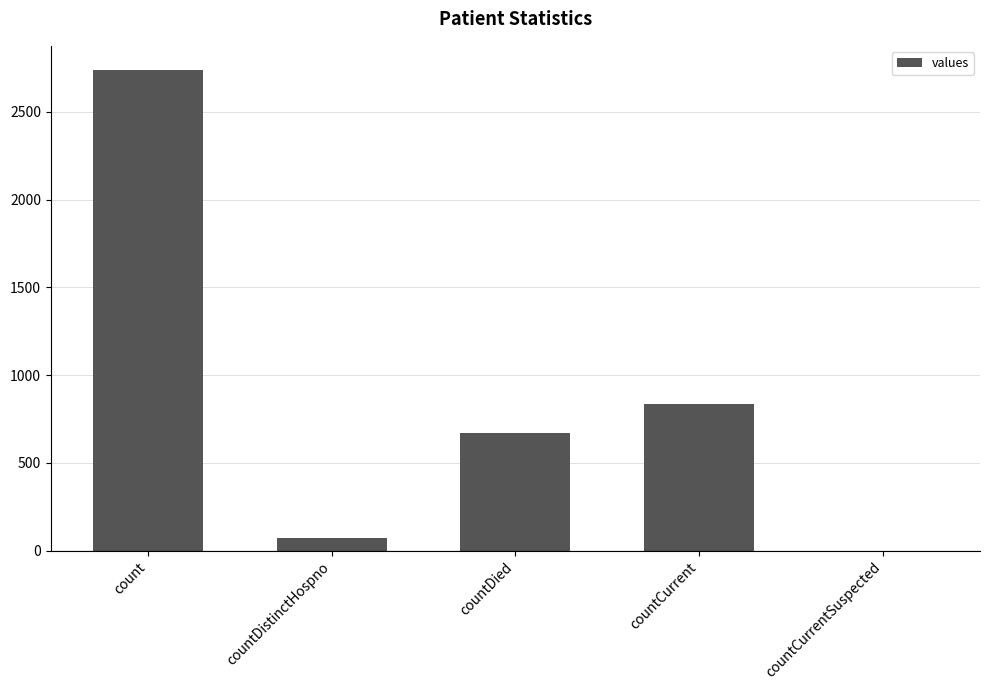

Are the bars horizontal?

No